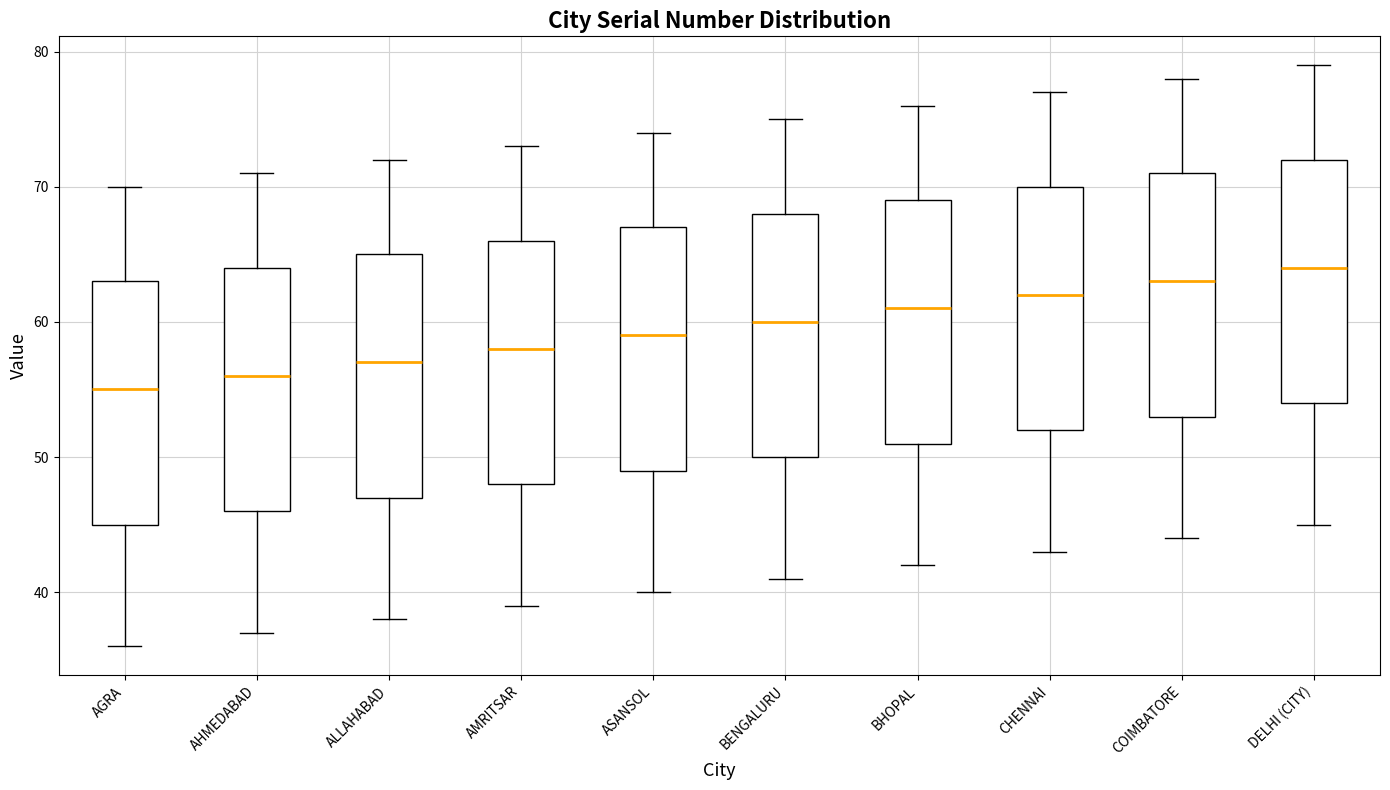

Which box's median line is the highest?

DELHI (CITY)